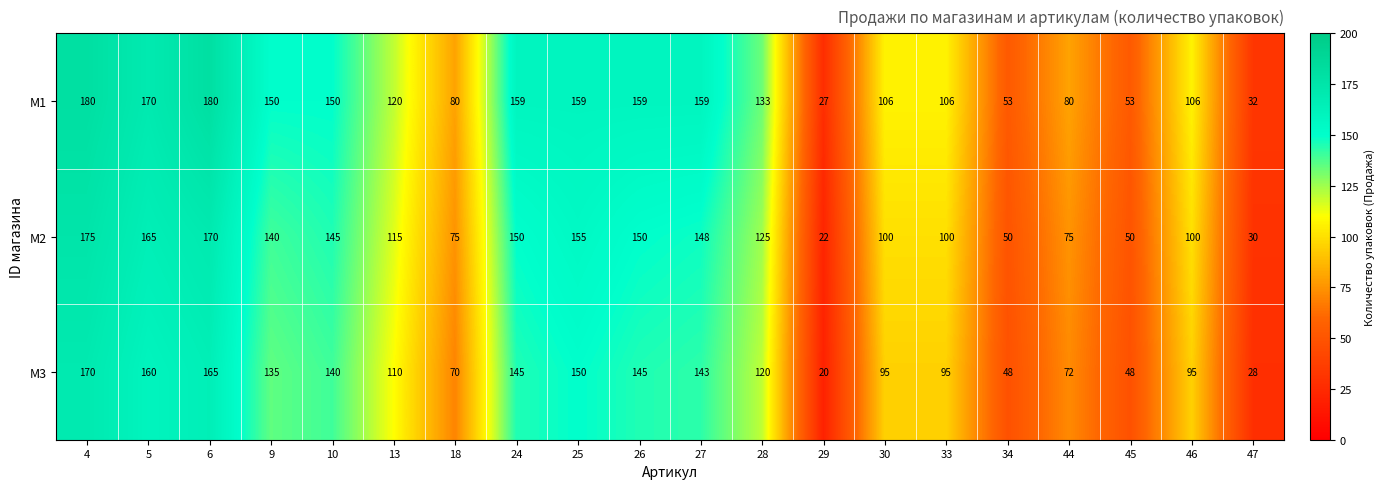

Is it true that M2 equals 145 at 10?

True